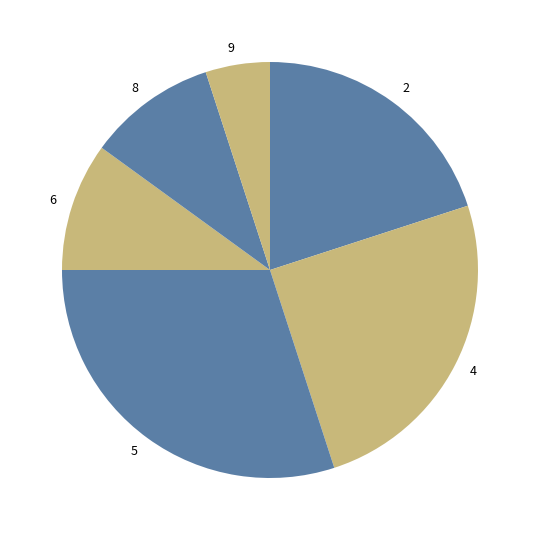

Is it true that 6 is 15% of the pie?

False